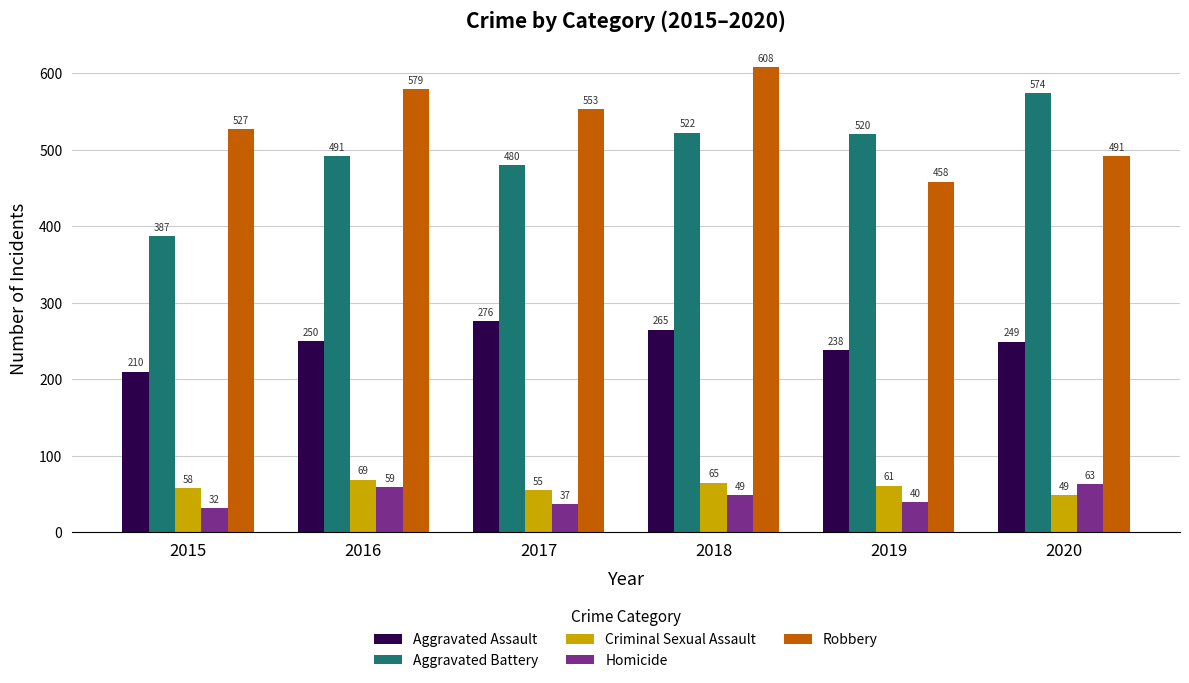

Which series has the largest range (max minus min)?

Aggravated Battery